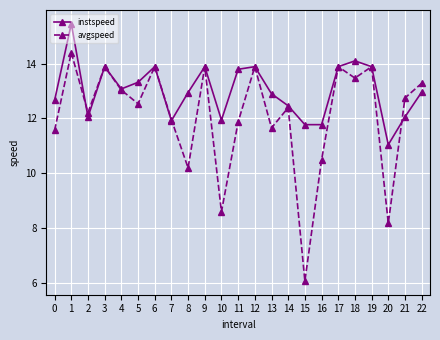

The value of avgspeed at 11 is 11.9. True or false?

True